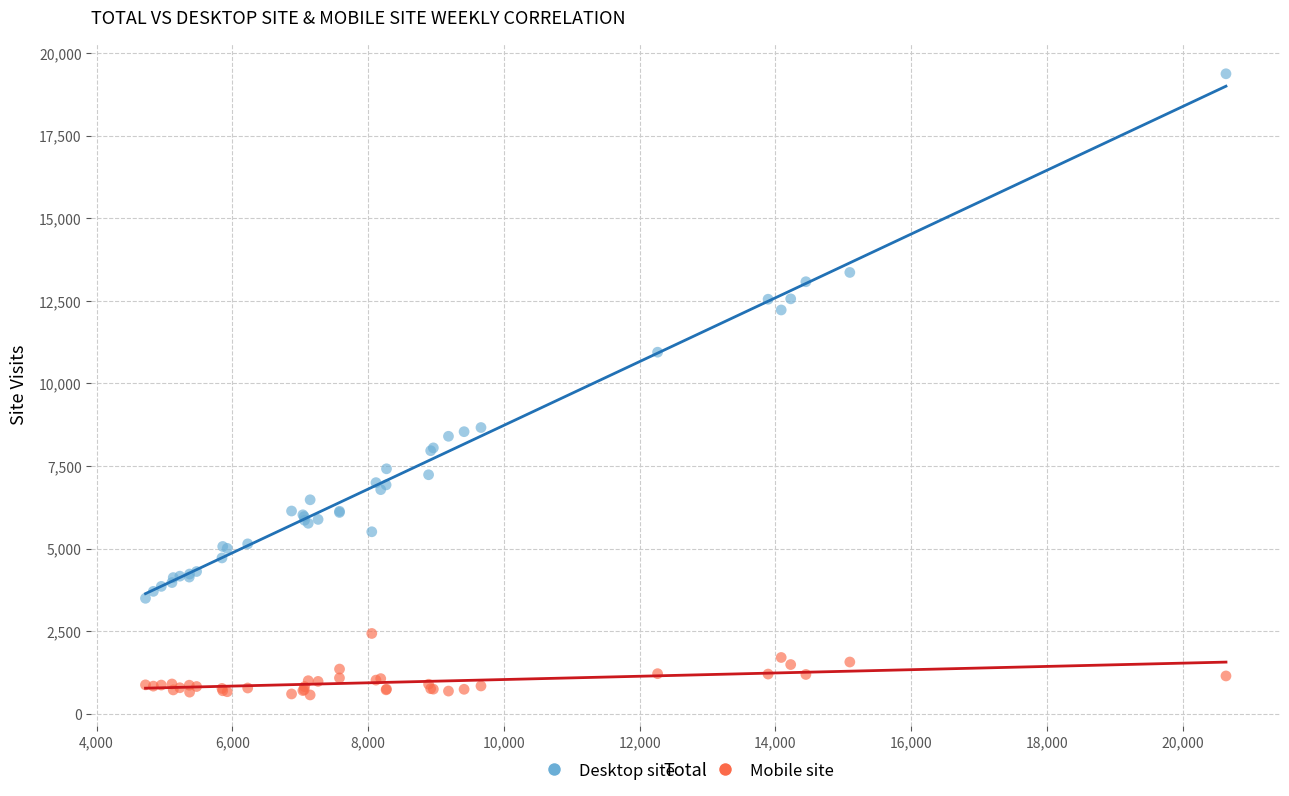

What is the X range (max minus min) for the scatter plot?

15919